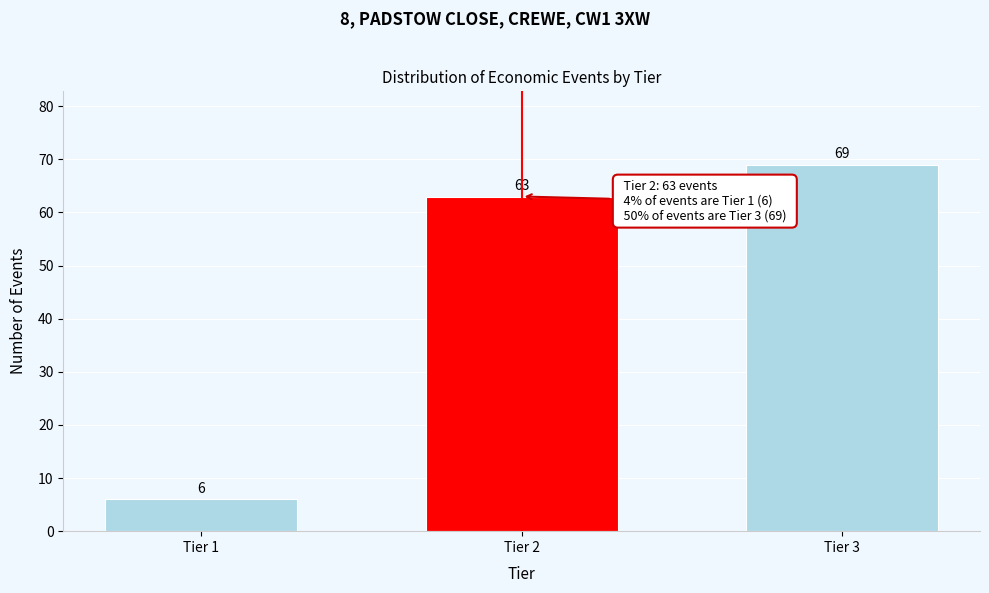

Reading left to right, what are all the values shown in this chart?

Tier 1=6	Tier 2=63	Tier 3=69